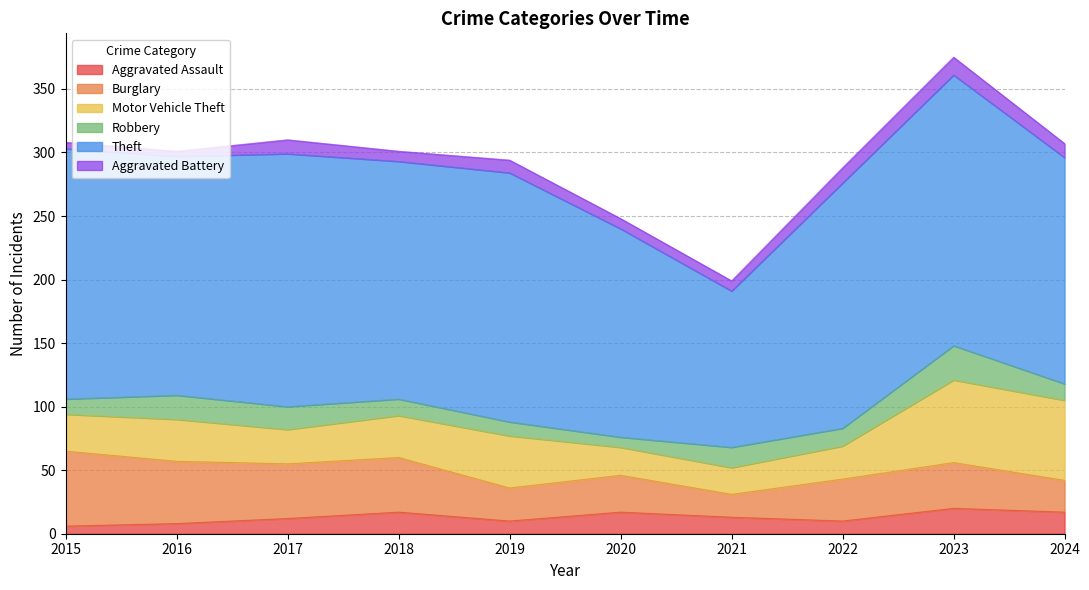

How many interior local valleys does the Motor Vehicle Theft series have?

2